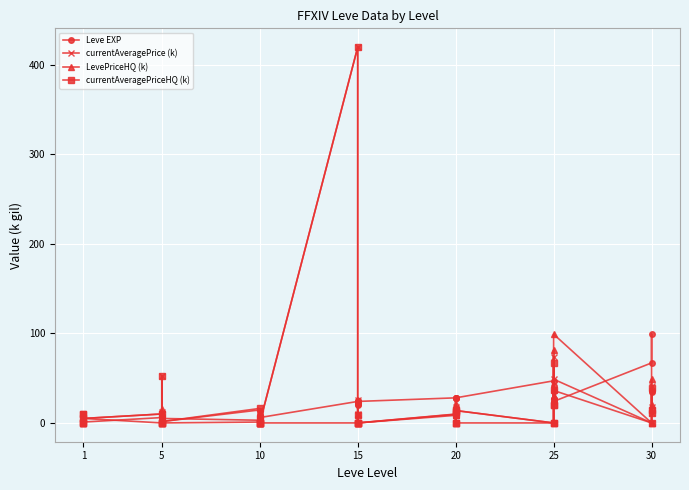

At how many categories does at least one series exceed 107?

1